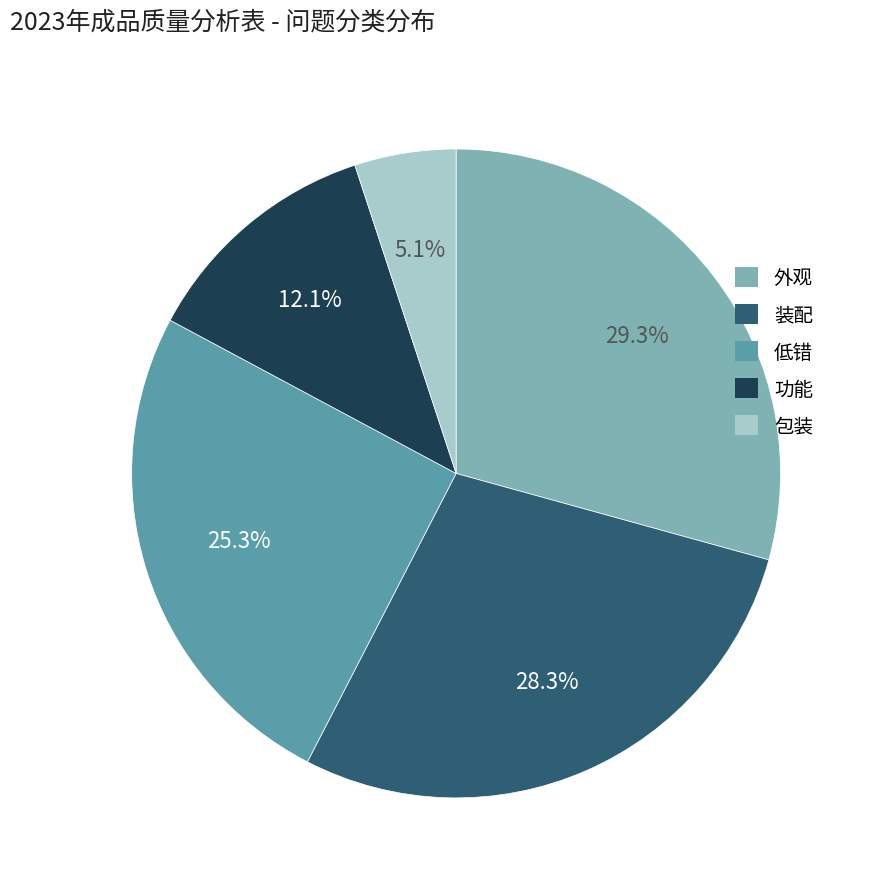

How many slices are in this pie chart?

5